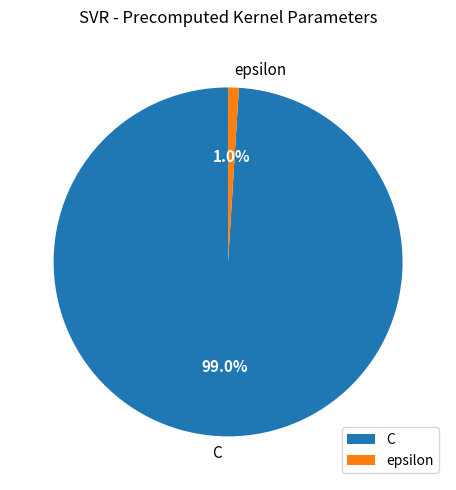

Which slice is the smallest?

epsilon